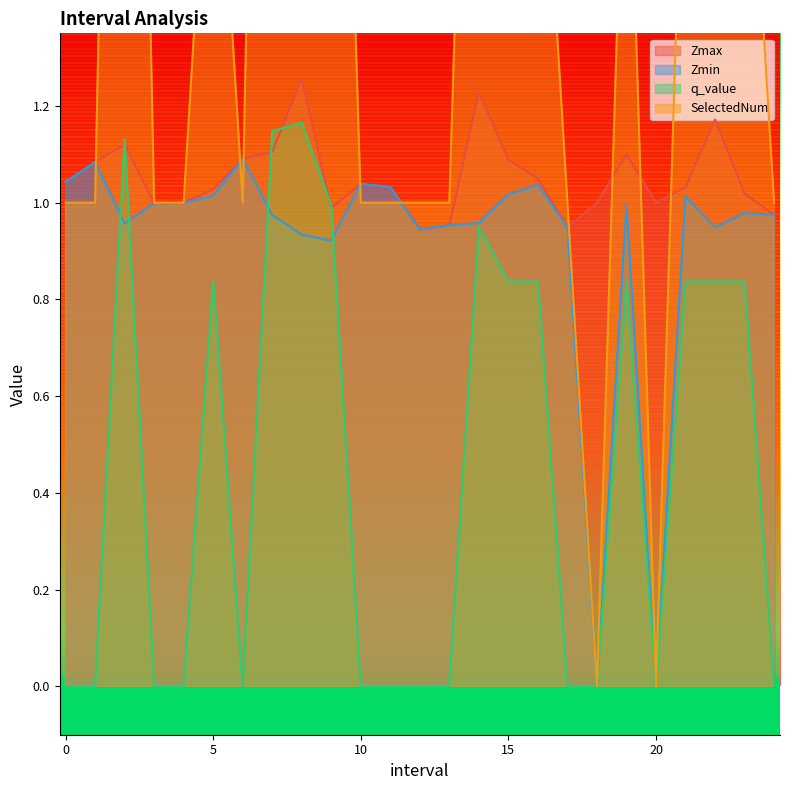

At how many categories does at least one series exceed 0?

25